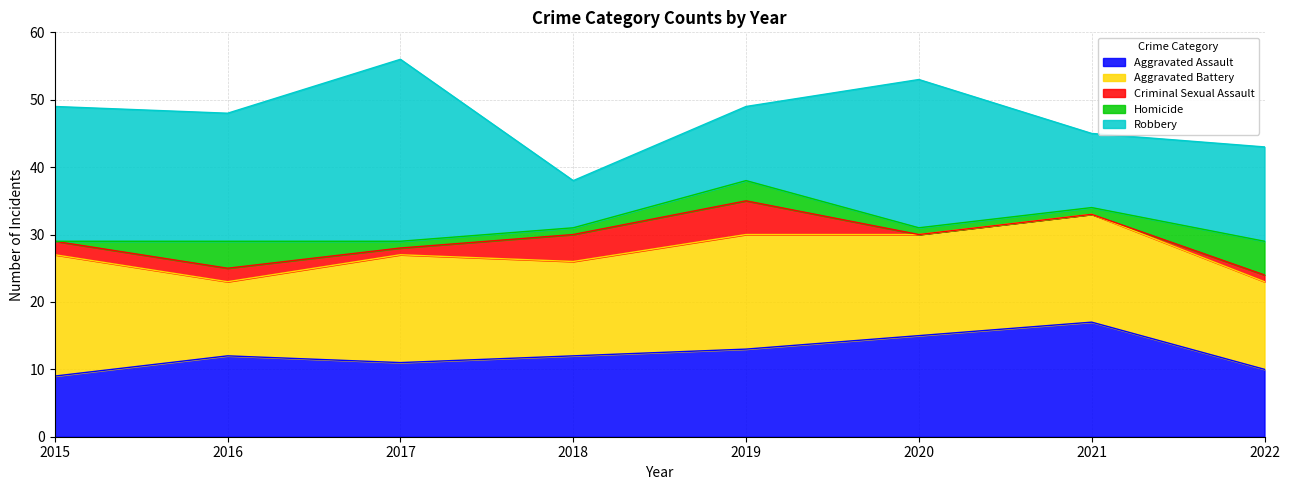

The Aggravated Battery series shows 16 at 2017. True or false?

True